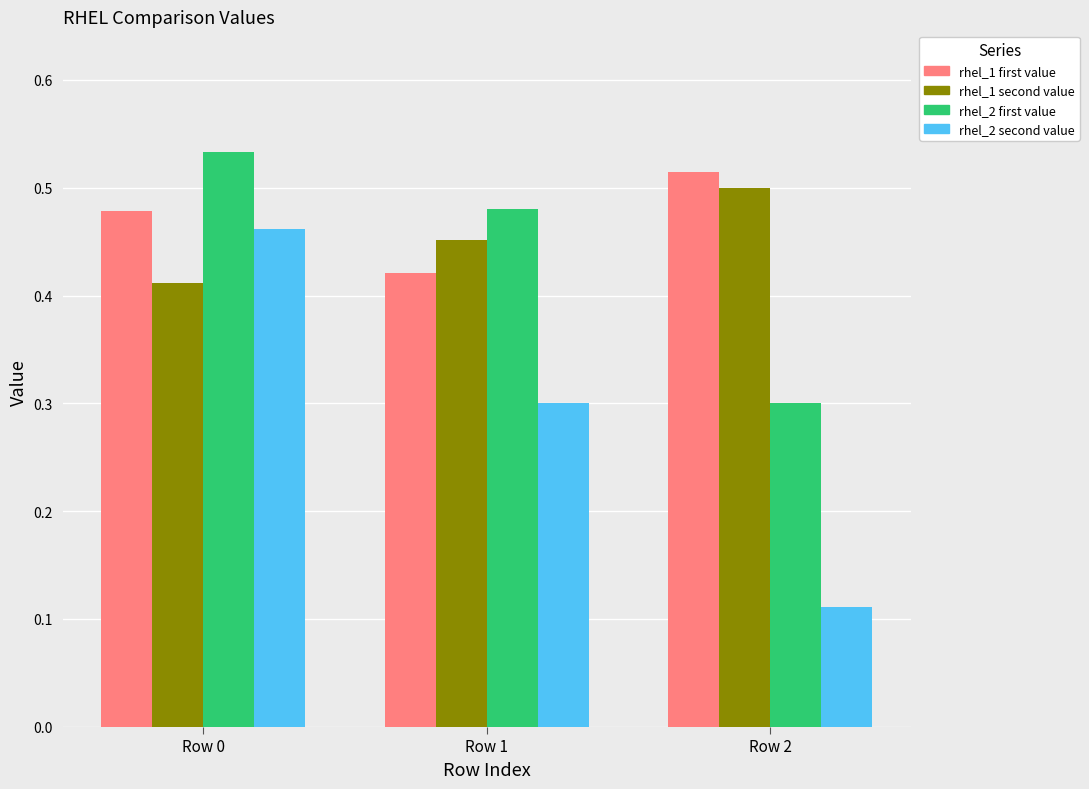

At which category does the chart reach its peak across all series?

Row 0